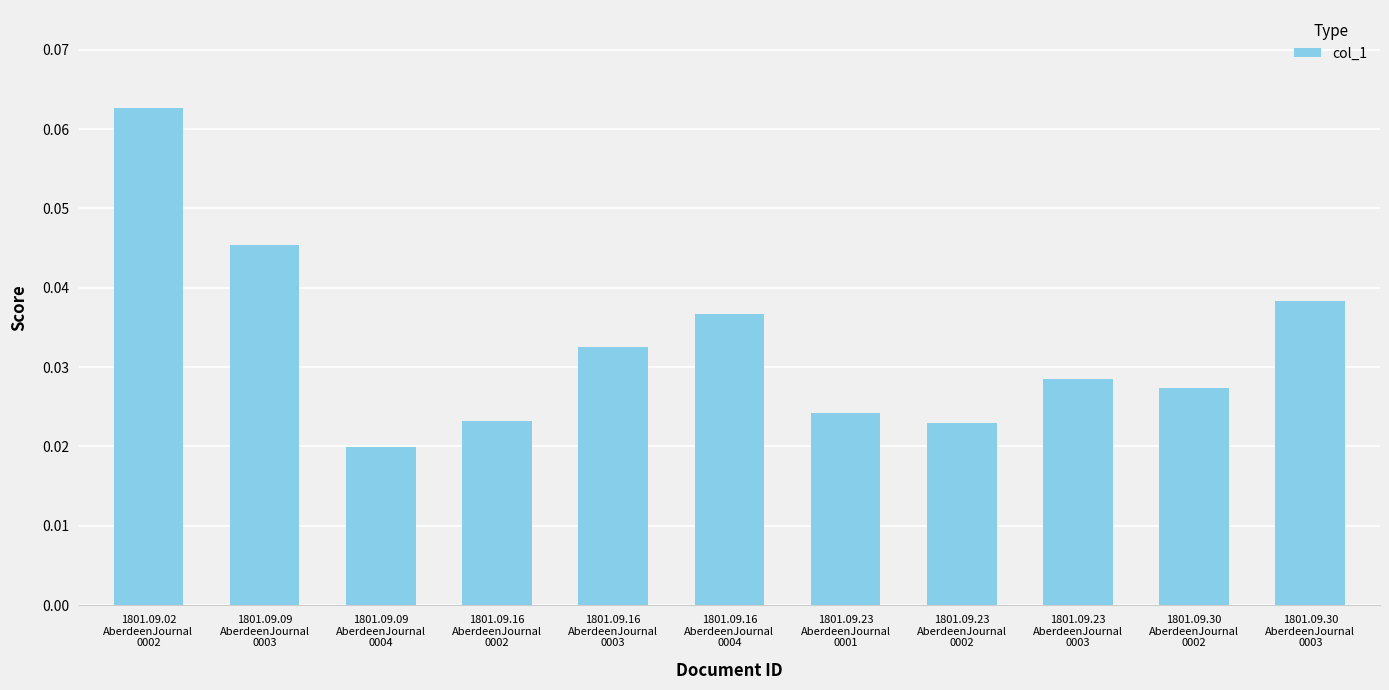

How many bars are there in total?

11